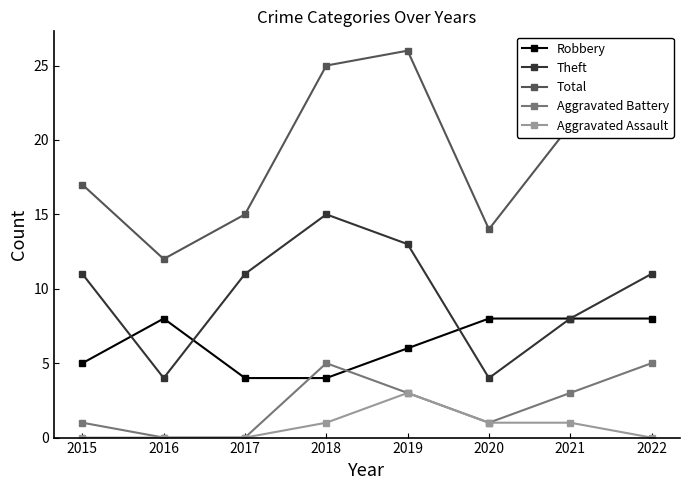

What is the difference between the highest and lowest values at 2020?

13